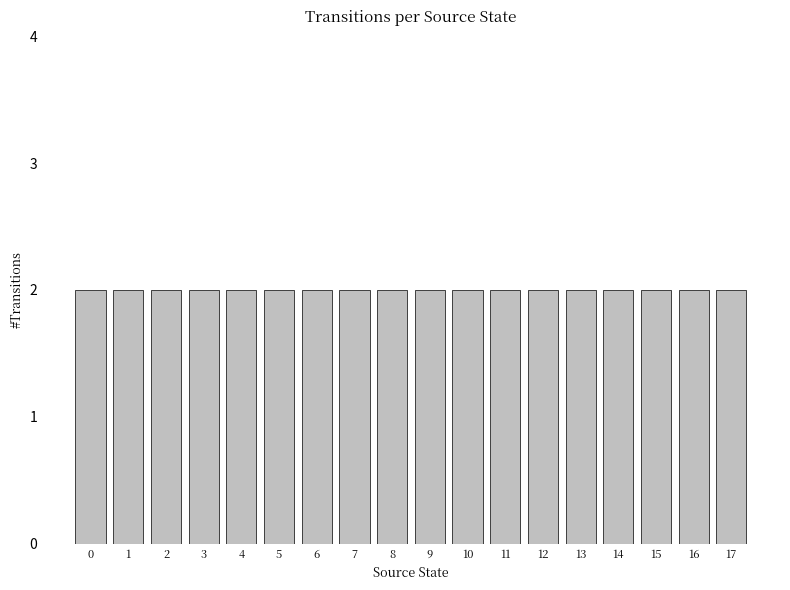

What is the value of the 8th bar from the left?

2